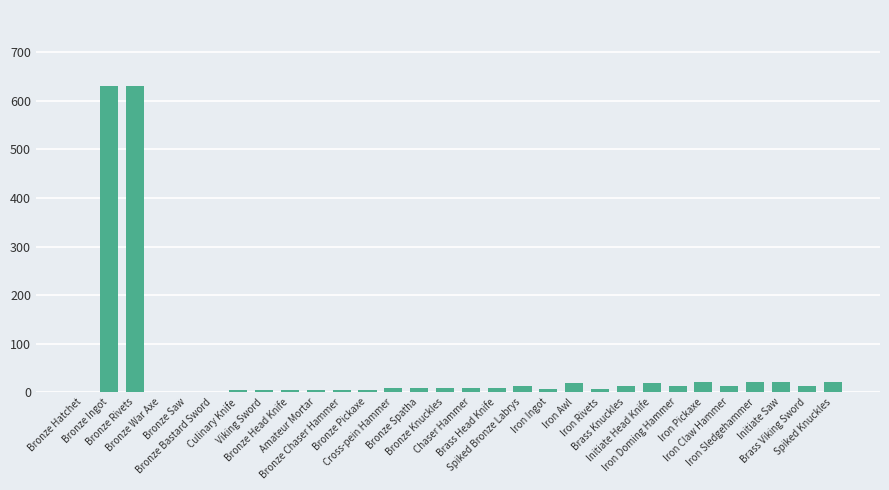

What is the maximum value shown in the chart?

630